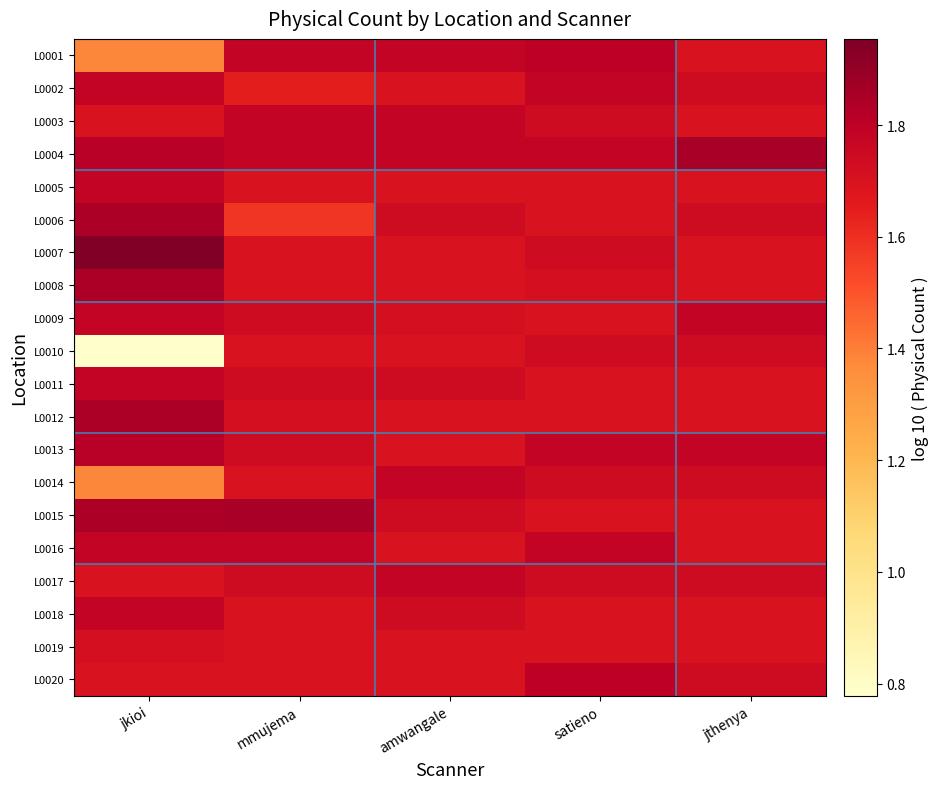

Which series has the largest range (max minus min)?

L0010